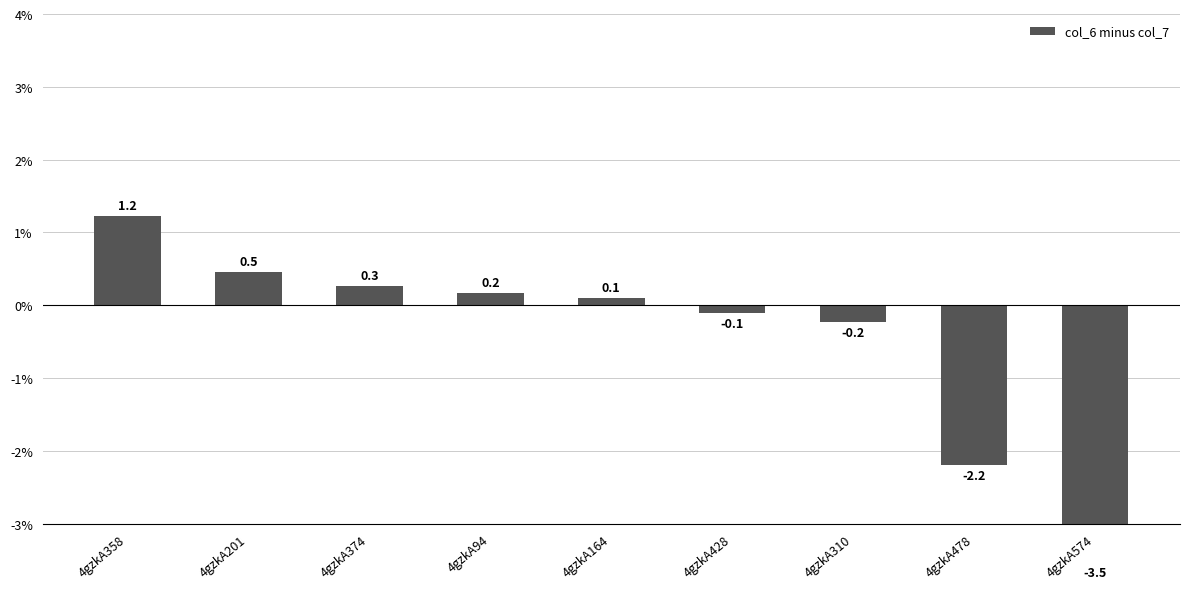

Rank the categories by value from highest to lowest.

4gzkA358, 4gzkA201, 4gzkA374, 4gzkA94, 4gzkA164, 4gzkA428, 4gzkA310, 4gzkA478, 4gzkA574